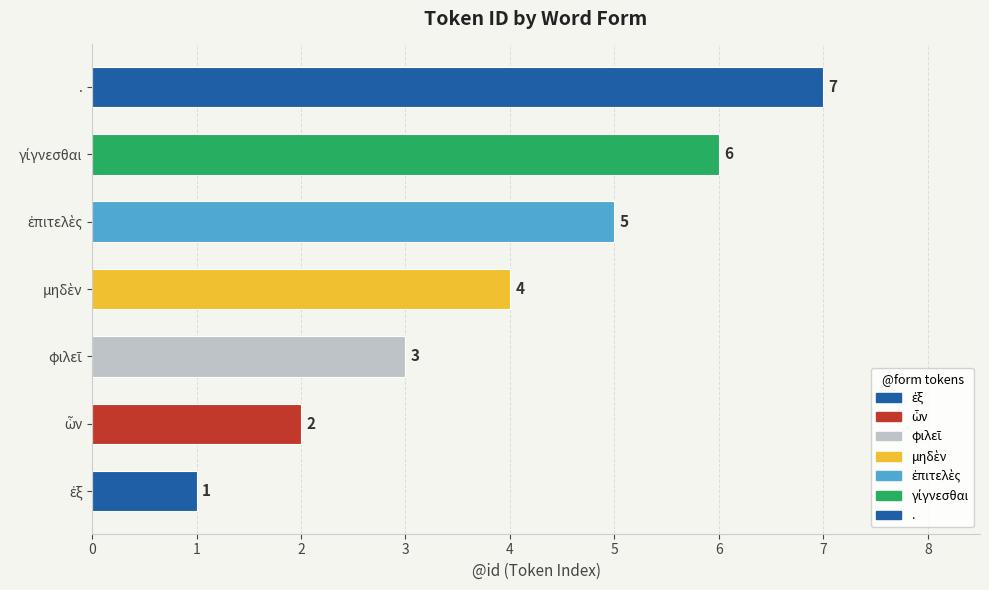

What is the minimum value shown in the chart?

1